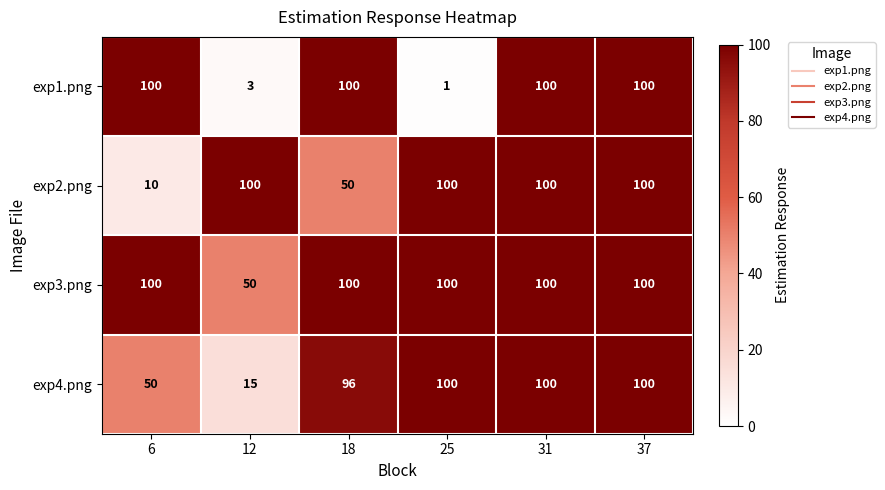

The value of exp3.png at 12 is 16. True or false?

False